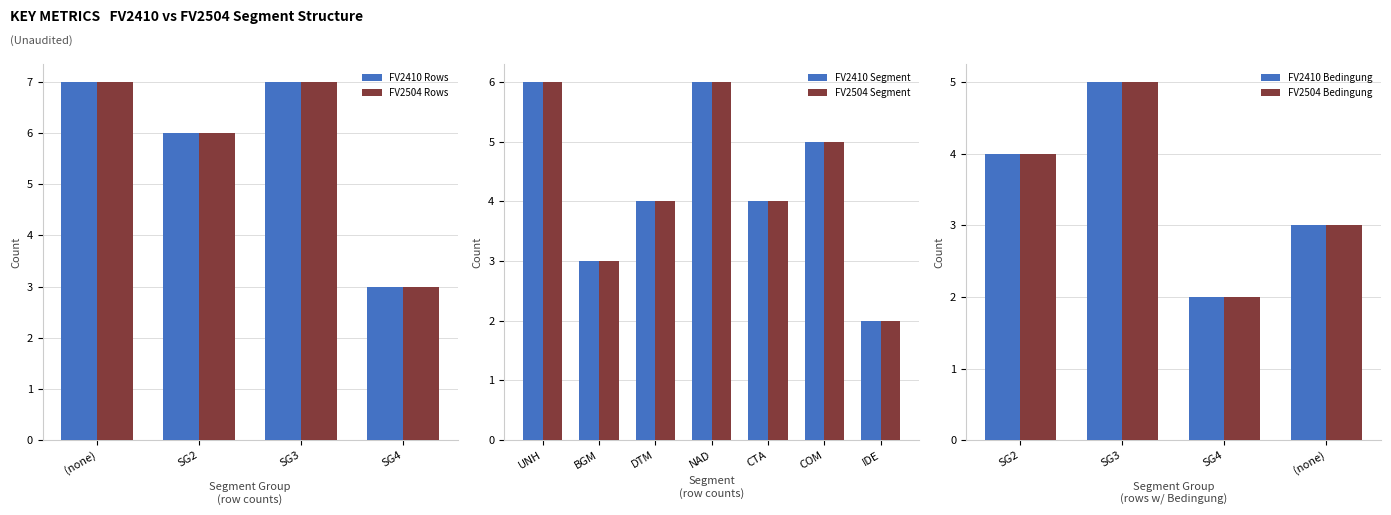

Where is FV2410 Rows nearest to the value 5?

SG2